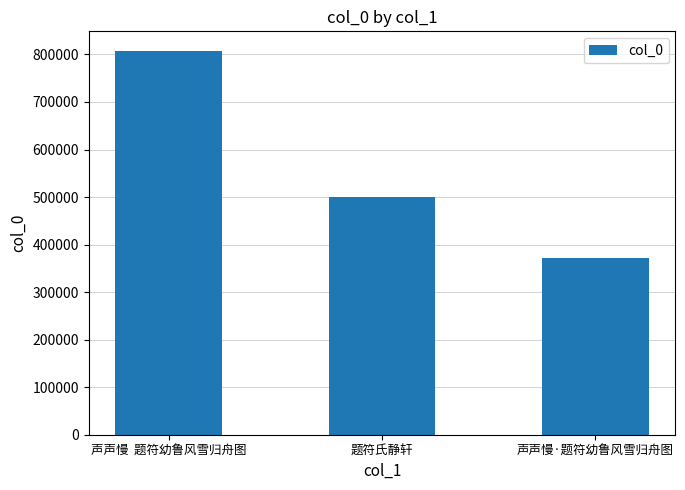

What is the difference between the second highest and minimum values?

128634